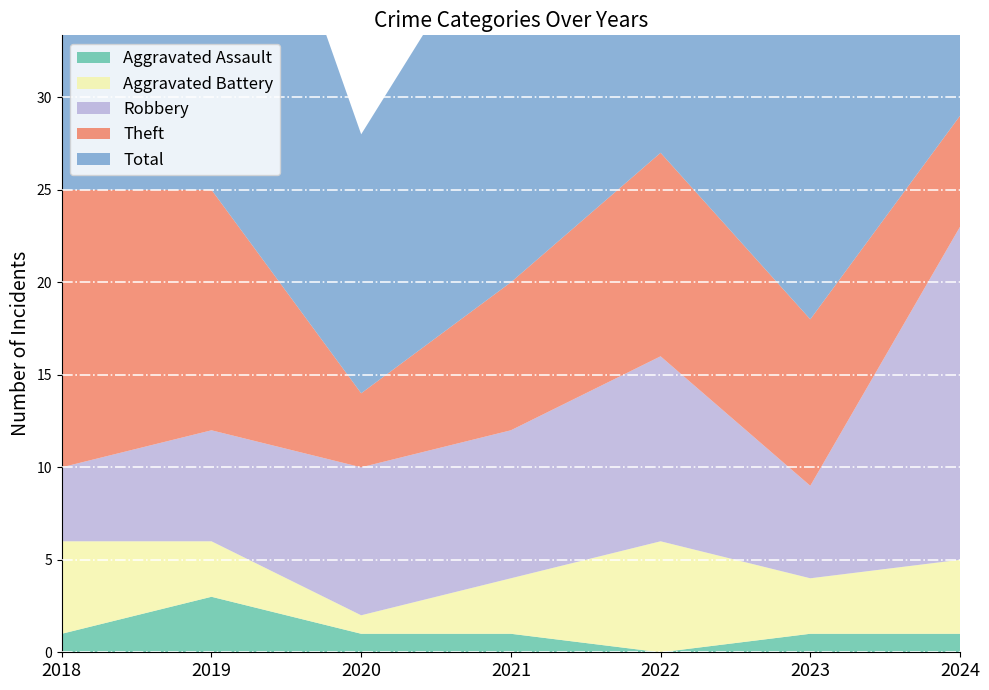

Reading right to left, transcribe all the data shown in this chart.

Aggravated Assault: 1	1	0	1	1	3	1
Aggravated Battery: 4	3	6	3	1	3	5
Robbery: 18	5	10	8	8	6	4
Theft: 6	9	11	8	4	13	15
Total: 29	18	28	21	14	26	25